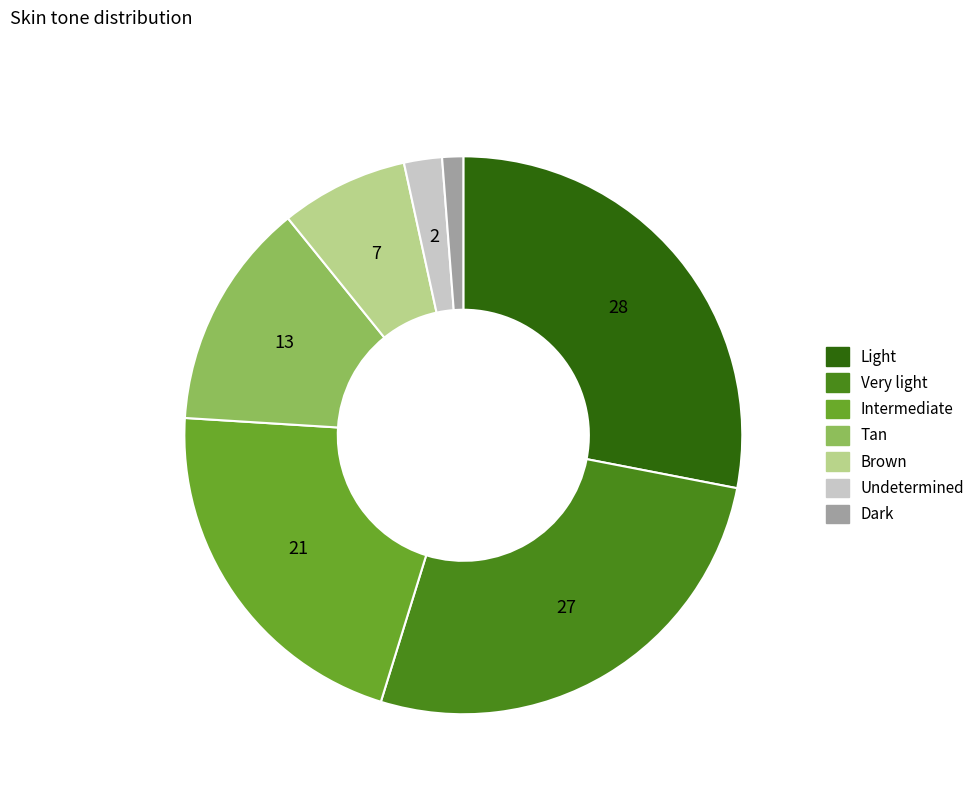

Between Brown and Undetermined, which is larger?

Brown